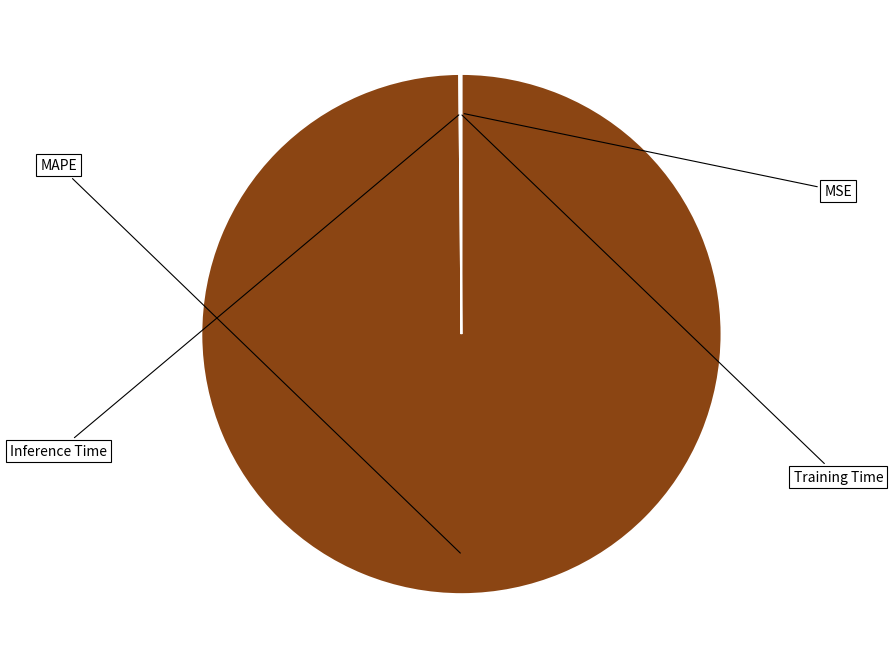

To the nearest percent, what percentage of the pie is MAPE?

100%